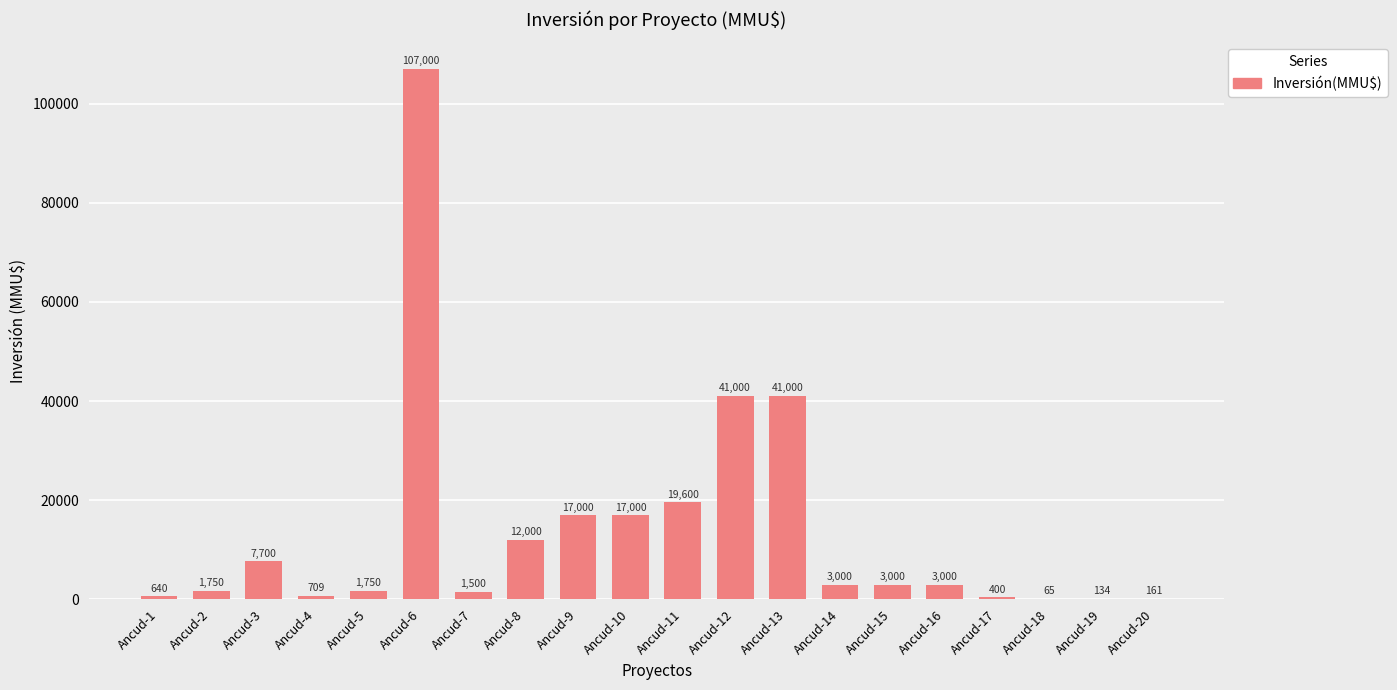

What is the change in value from Ancud-6 to Ancud-15?

-104000